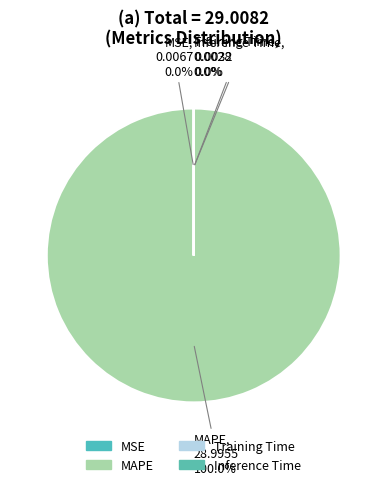

What is the majority slice?

MAPE